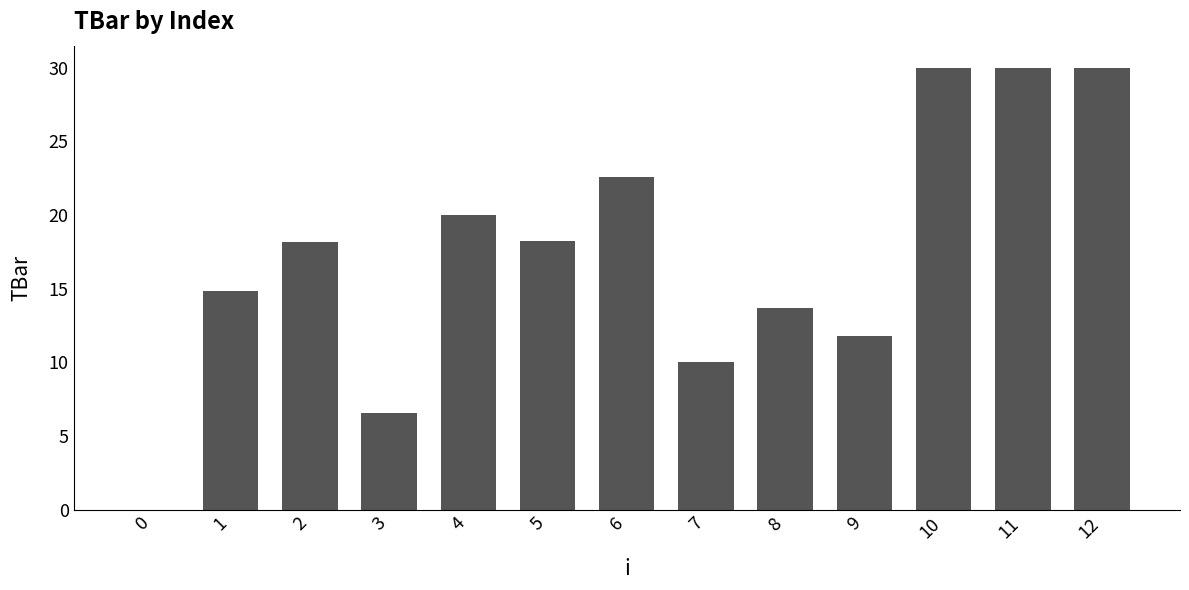

What is the approximate value at 12?

30.0